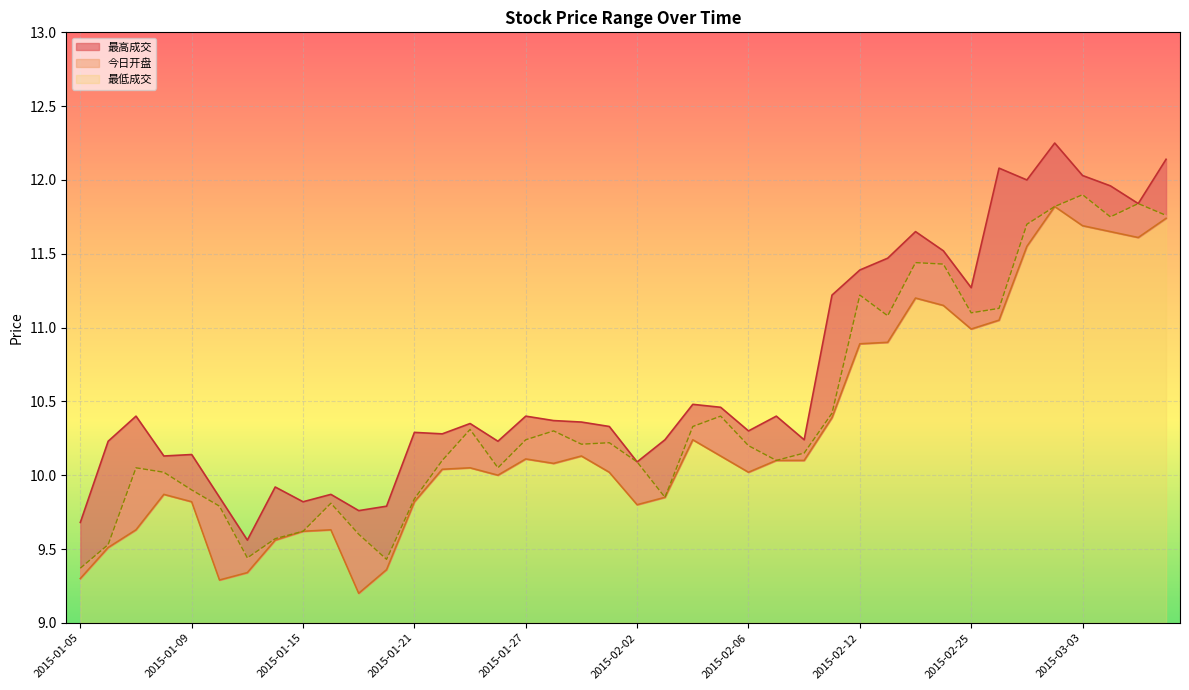

What is the total value across all series at 2015-01-27?

30.8